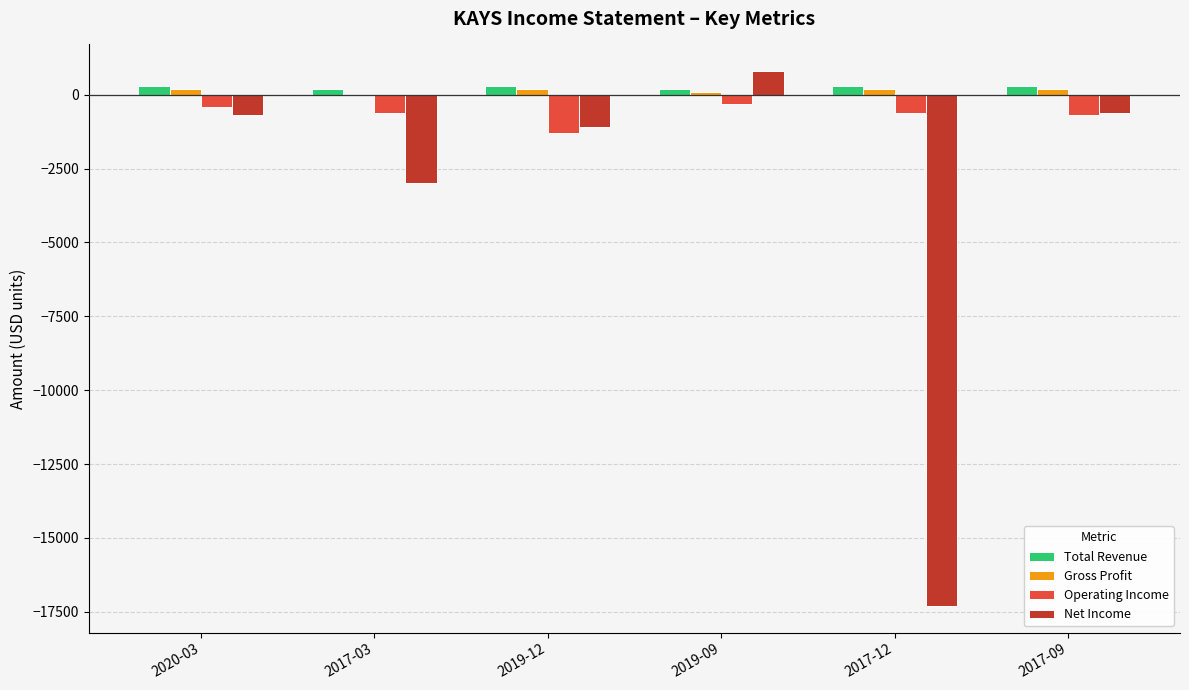

Is the value of Gross Profit at 2019-09 greater than the value of Operating Income at 2017-09?

Yes